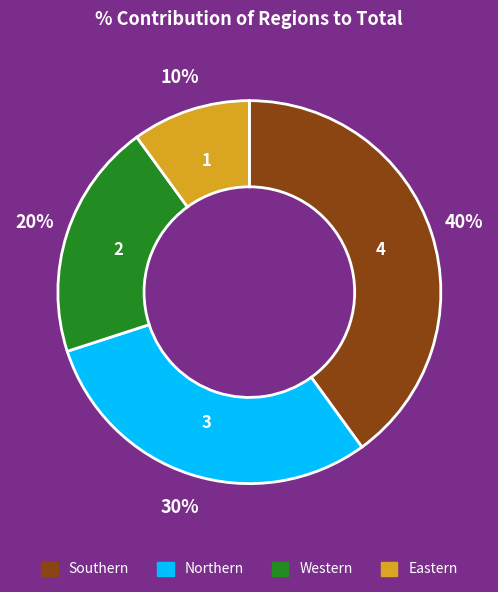

Do Northern and Eastern together represent more than half of the pie?

No